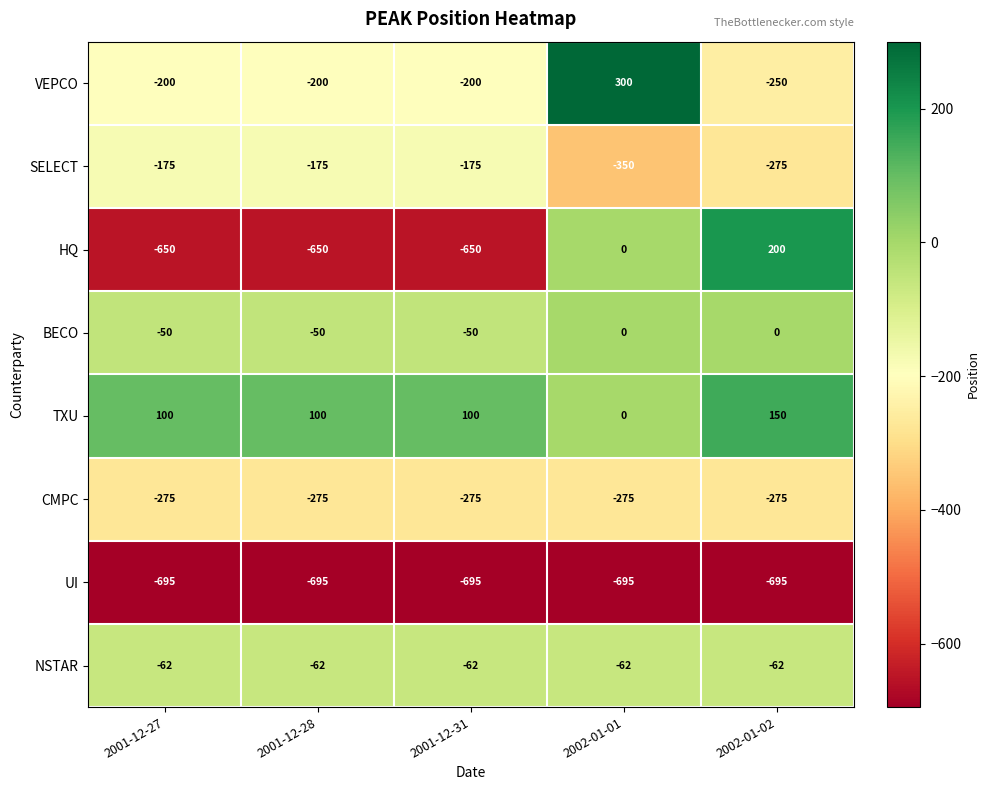

What is the difference between the maximum and second lowest values in the HQ series?

850